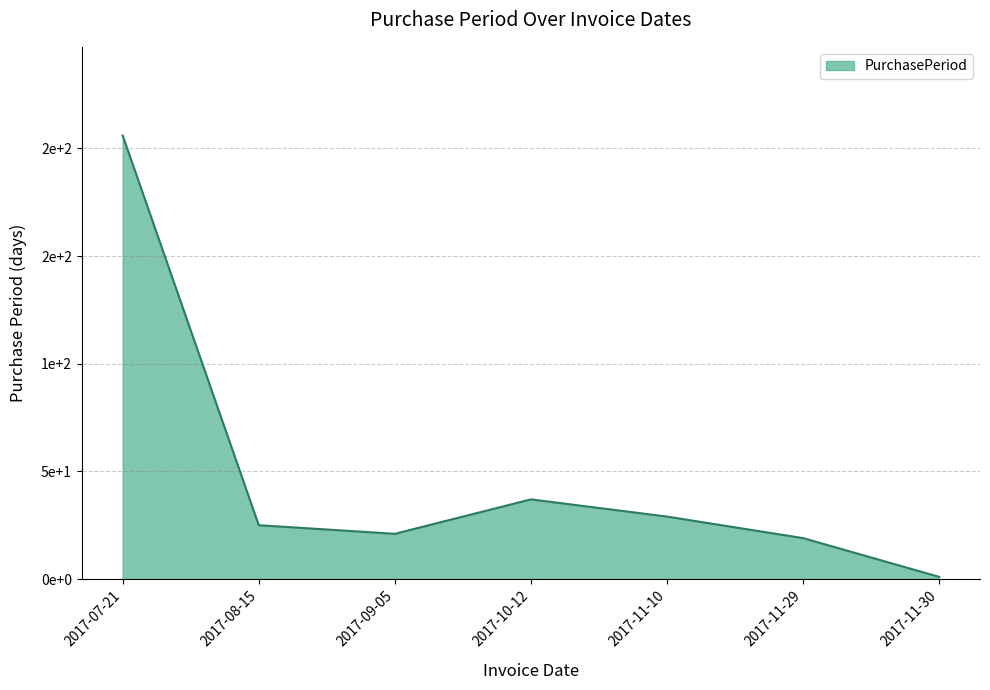

Reading left to right, transcribe all the data shown in this chart.

206	25	21	37	29	19	1